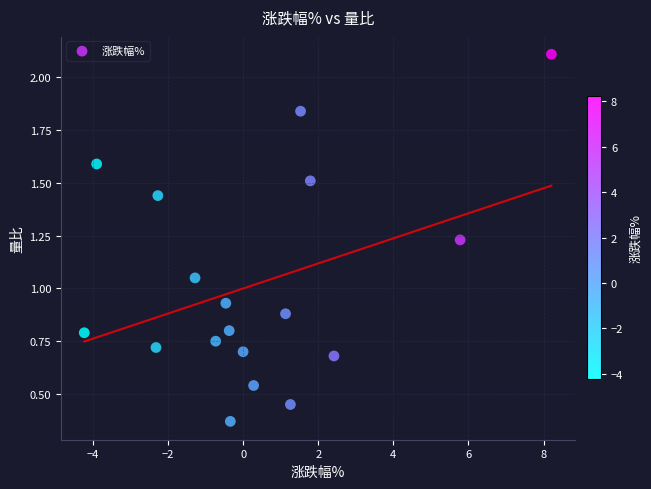

What is the range of X values (max minus min)?

12.4